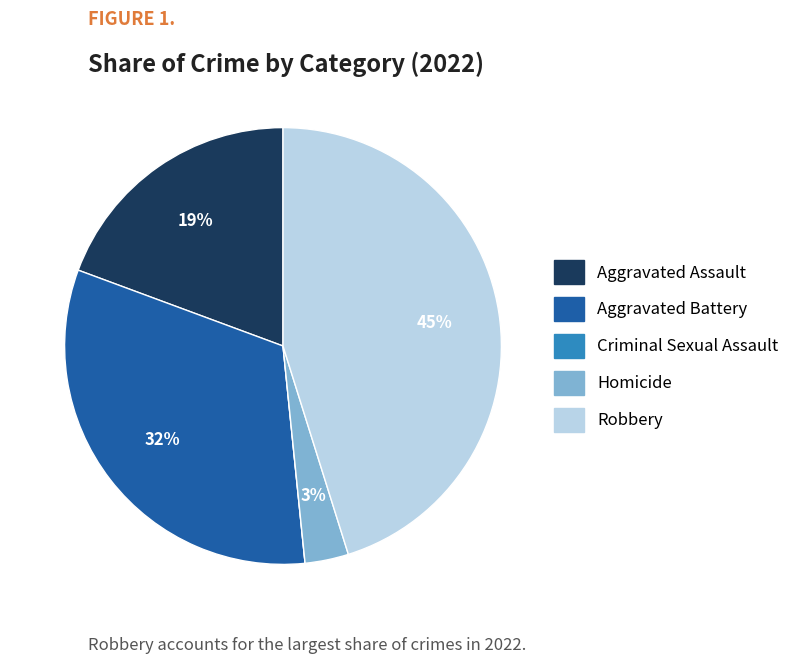

Which has a higher value, Homicide or Aggravated Assault?

Aggravated Assault